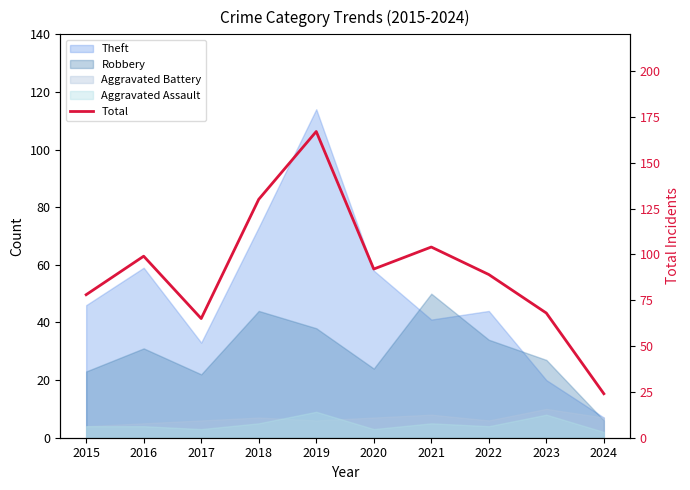

What is the difference between the second highest and second lowest values?

65